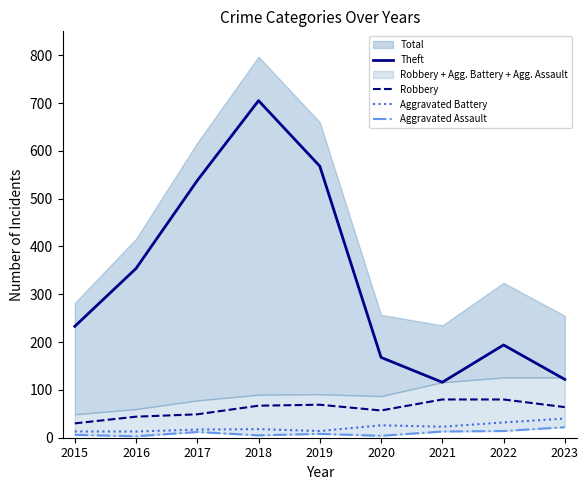

Reading left to right, what are all the values shown in this chart?

Theft: 233	354	538	705	568	168	116	194	122
Robbery: 30	44	49	67	69	57	80	80	64
Aggravated Battery: 13	13	17	18	14	26	23	32	40
Aggravated Assault: 6	3	12	5	8	4	13	14	22